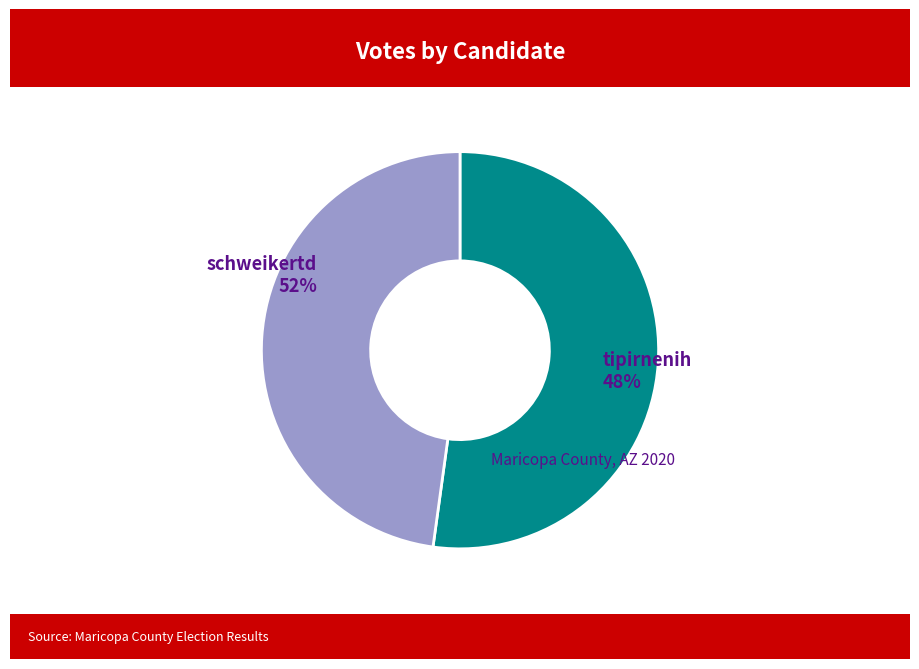

To the nearest percent, what is the average slice percentage?

50%